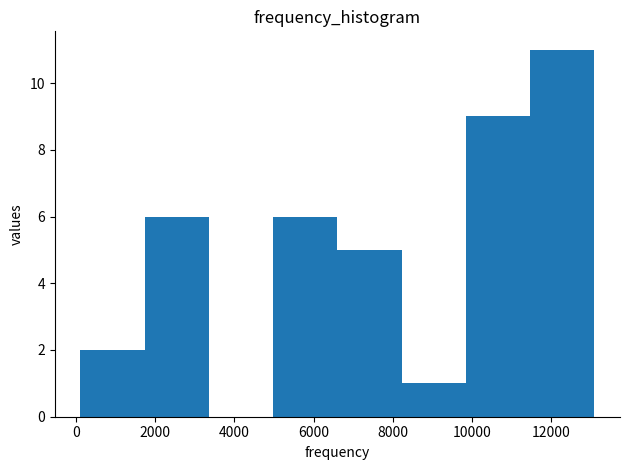

Over which range of the x-axis is the bar tallest?

11400 to 13000